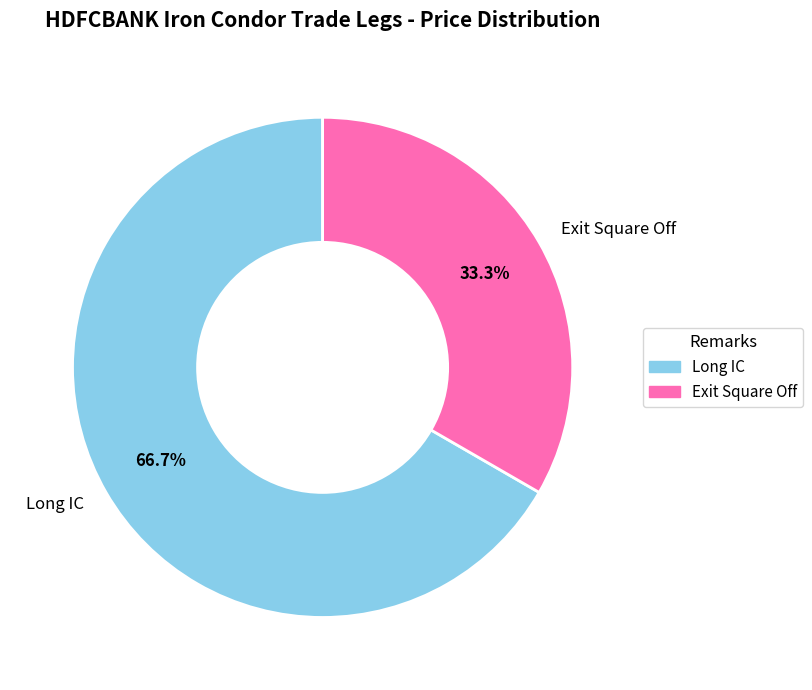

Rank the categories by value from highest to lowest.

Long IC, Exit Square Off